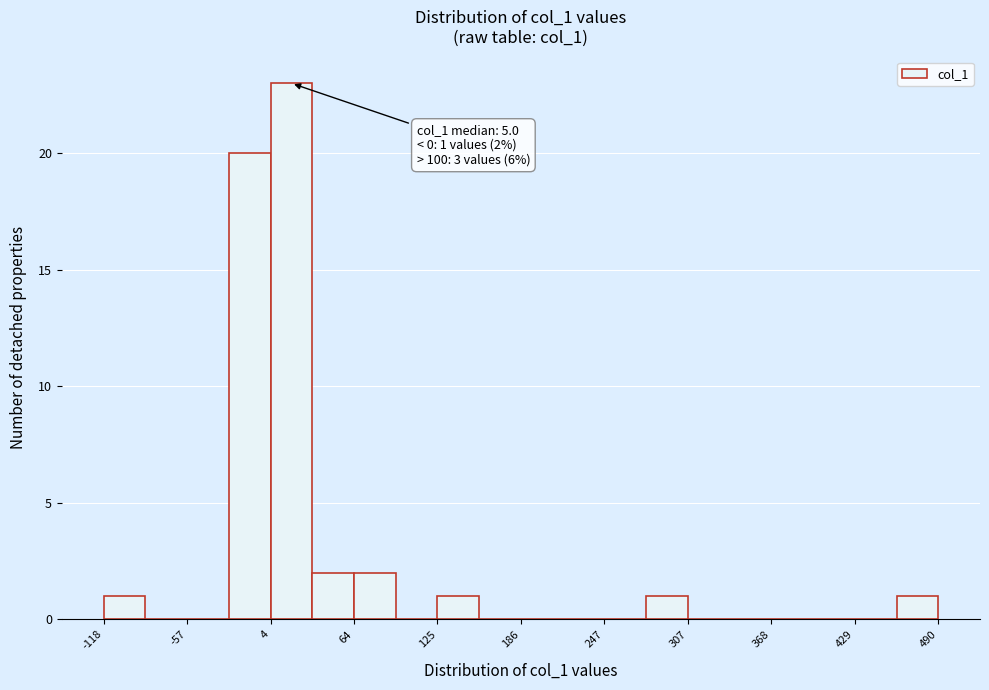

Read against the x-axis, roughly where is the centre of the tallest bar?

20